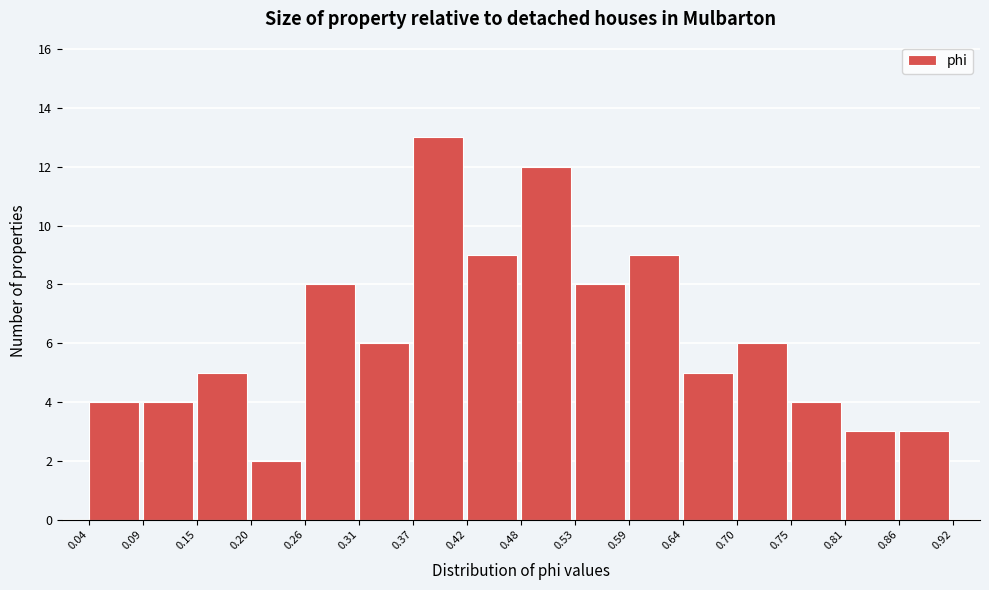

Reading left to right, transcribe this chart: for each bar, give the range it covers on the x-axis and its height. The values are not printed on the chart, so give them approximately, as read against the axis.

0.04 to 0.09: 4
0.09 to 0.15: 4
0.15 to 0.20: 5
0.20 to 0.26: 2
0.26 to 0.31: 8
0.31 to 0.37: 6
0.37 to 0.42: 13
0.42 to 0.48: 9
0.48 to 0.53: 12
0.53 to 0.59: 8
0.59 to 0.64: 9
0.64 to 0.70: 5
0.70 to 0.75: 6
0.75 to 0.81: 4
0.81 to 0.86: 3
0.86 to 0.92: 3